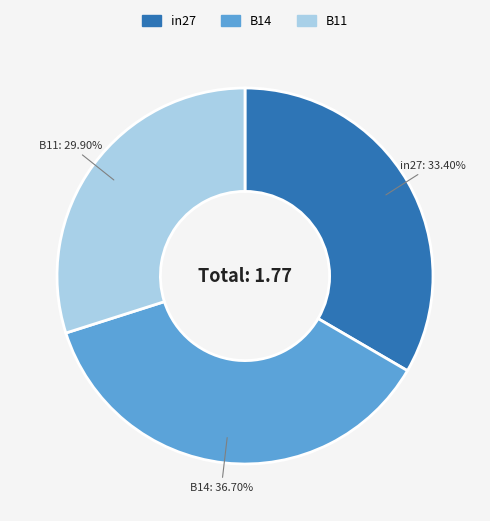

The B11 slice represents 38% of the pie. True or false?

False